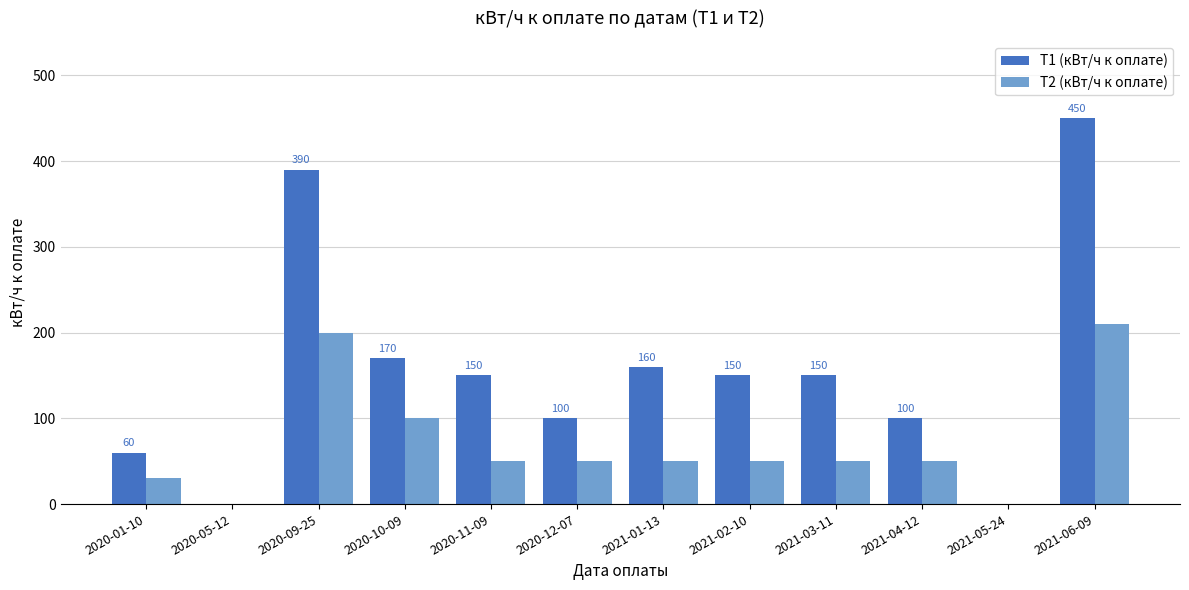

Does the chart contain stacked bars?

No